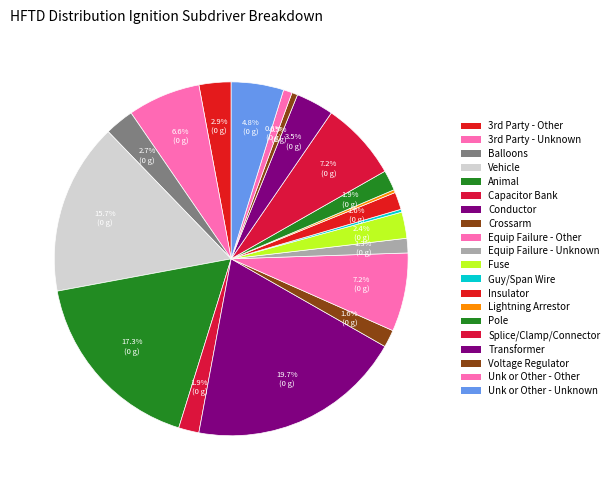

To the nearest percent, what is the average slice percentage?

5%